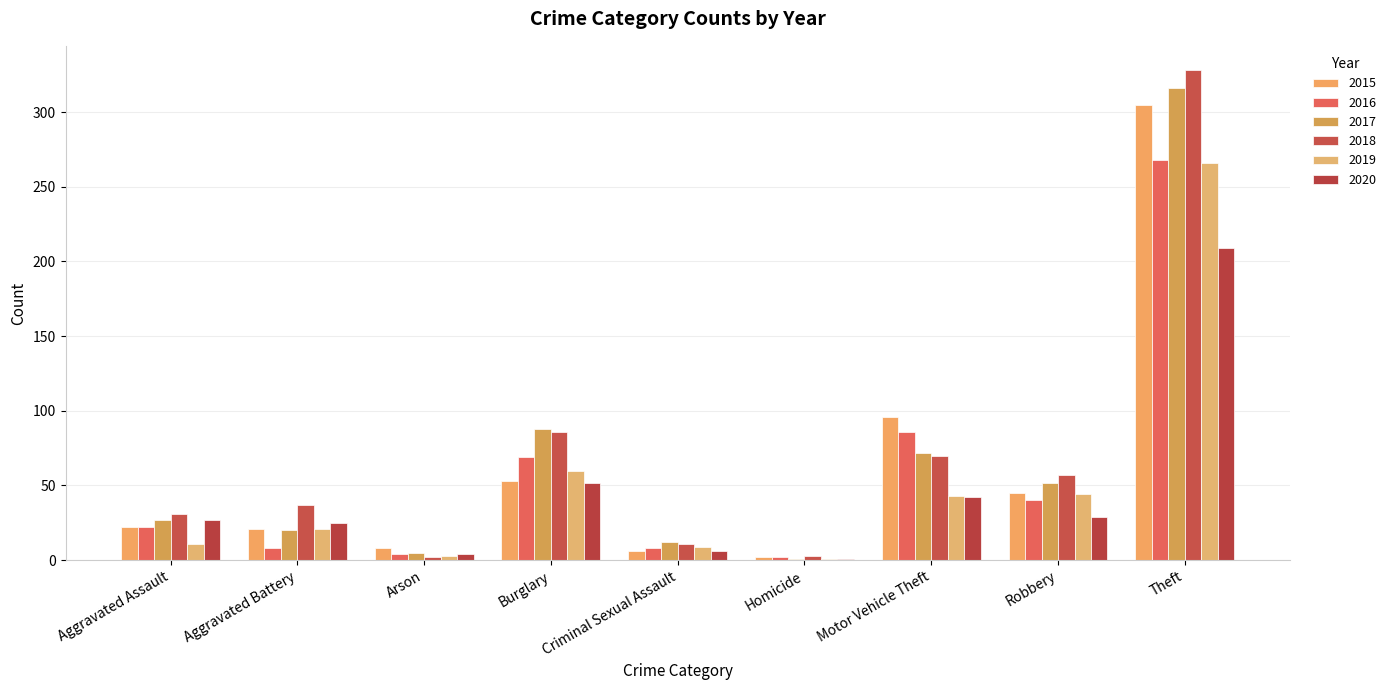

The value of 2016 at Robbery is 55. True or false?

False